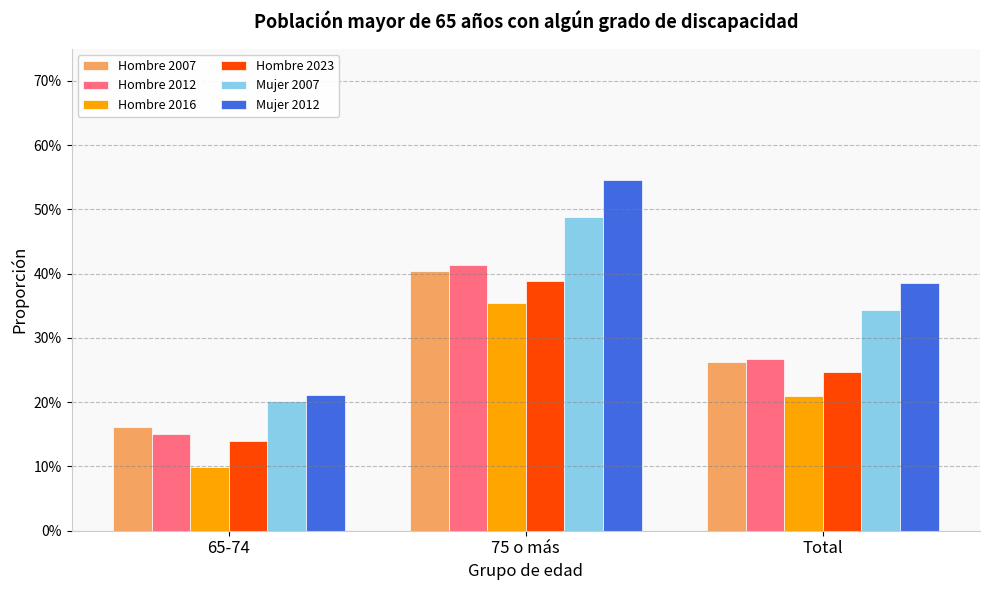

What position from the left is 75 o más?

2